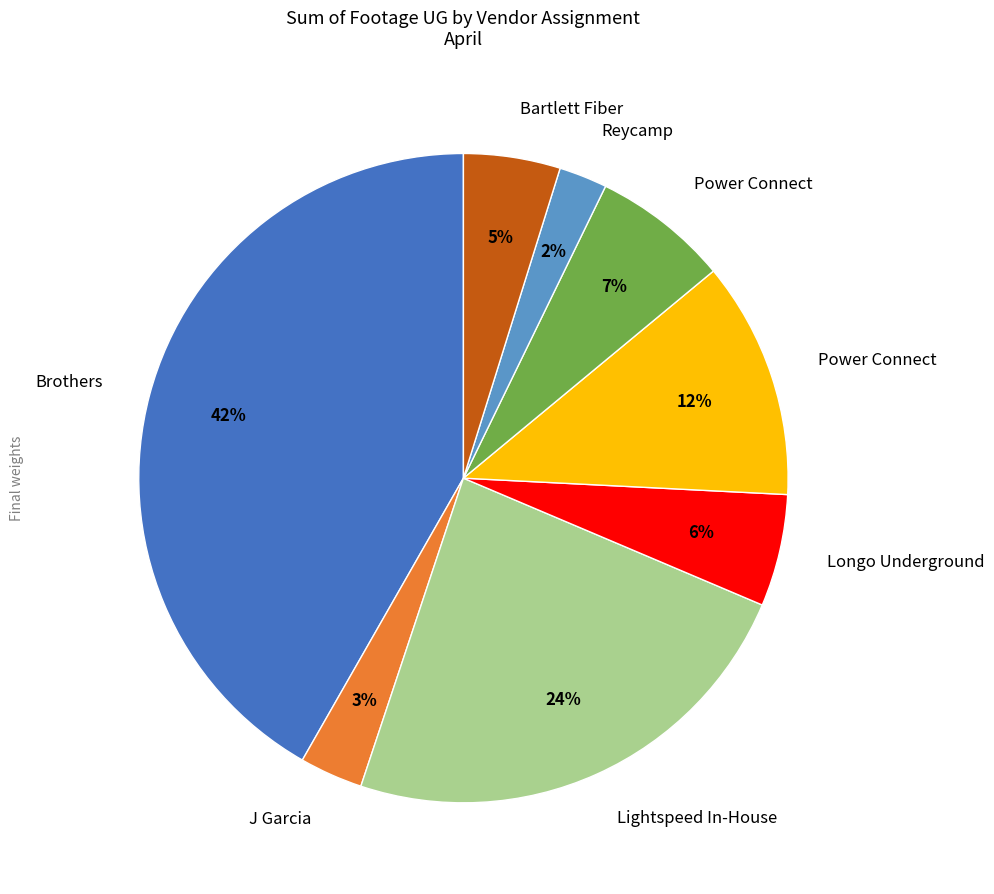

Is there any slice that represents more than half of the pie?

No